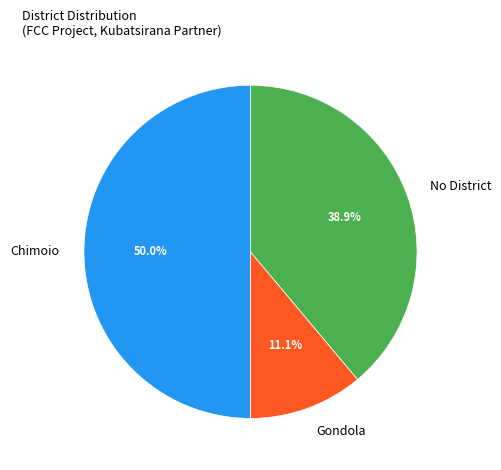

Combined, what portion of the pie is No District and Gondola?

50.0%